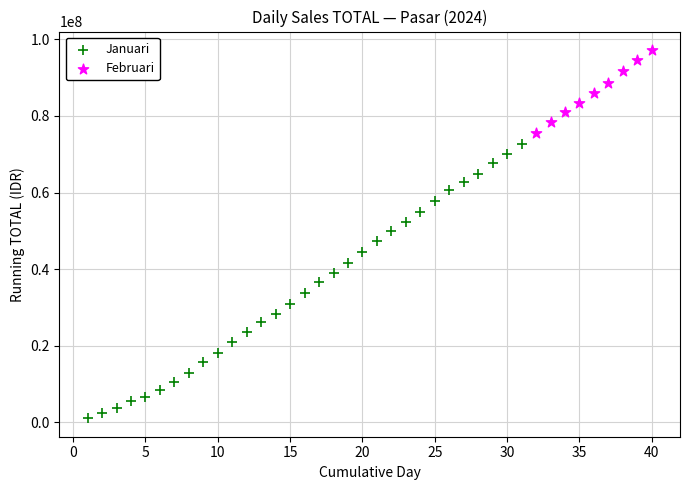

What are all the series names shown in the legend?

Januari, Februari